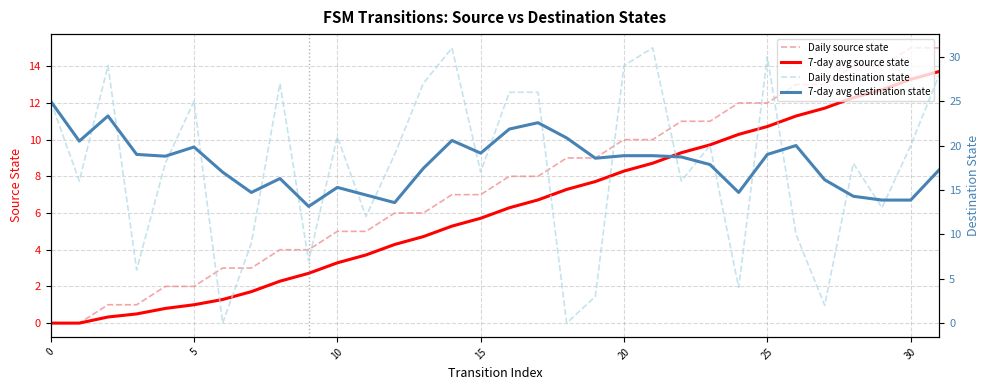

What is the approximate value of Daily destination state at 27?

2.0